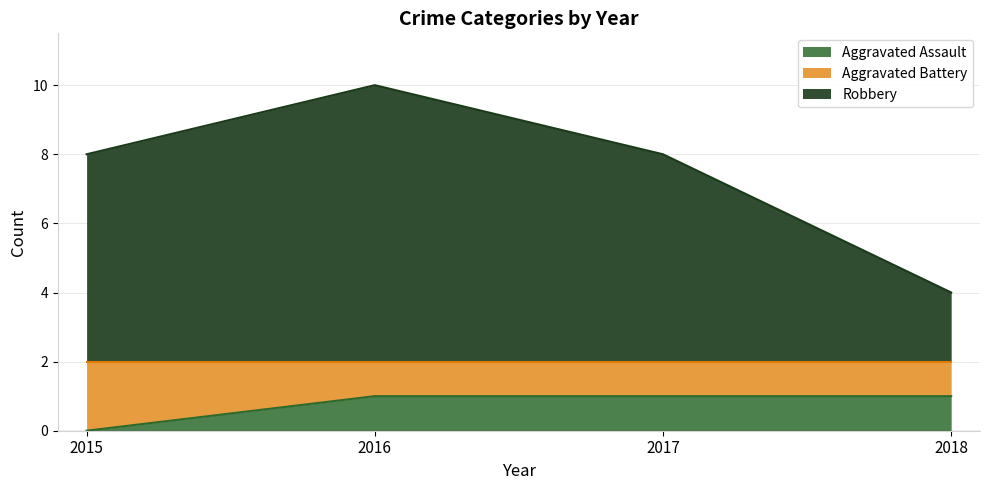

True or false: Robbery and Aggravated Assault cross at least once.

False